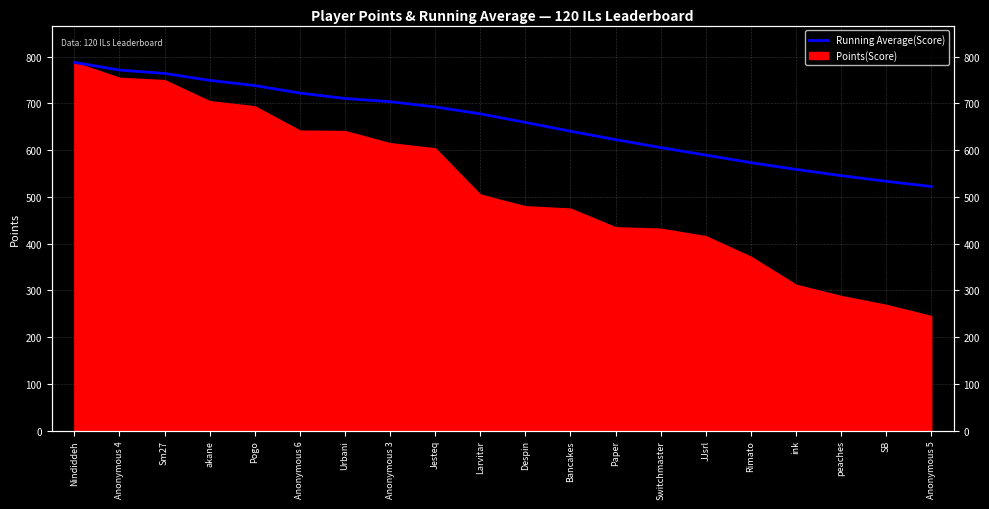

Is it true that the value at ink is 886.0?

False